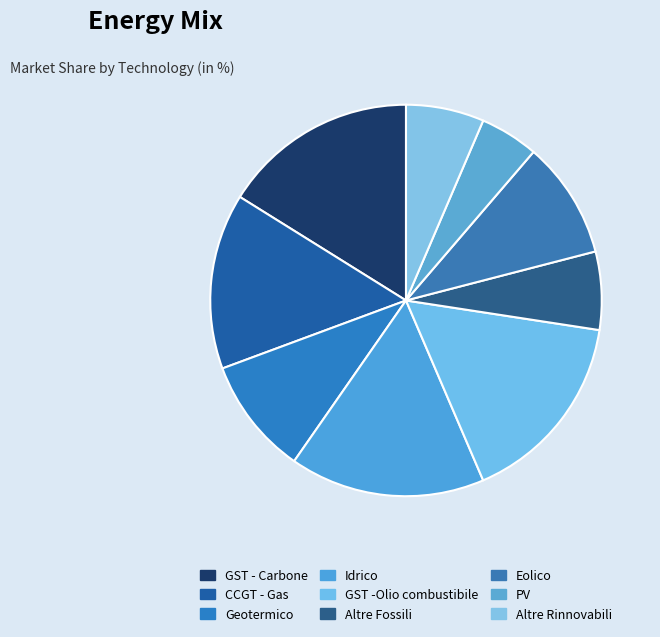

Rank the categories by value from lowest to highest.

PV, Altre Fossili, Altre Rinnovabili, Geotermico, Eolico, CCGT - Gas, GST - Carbone, Idrico, GST -Olio combustibile